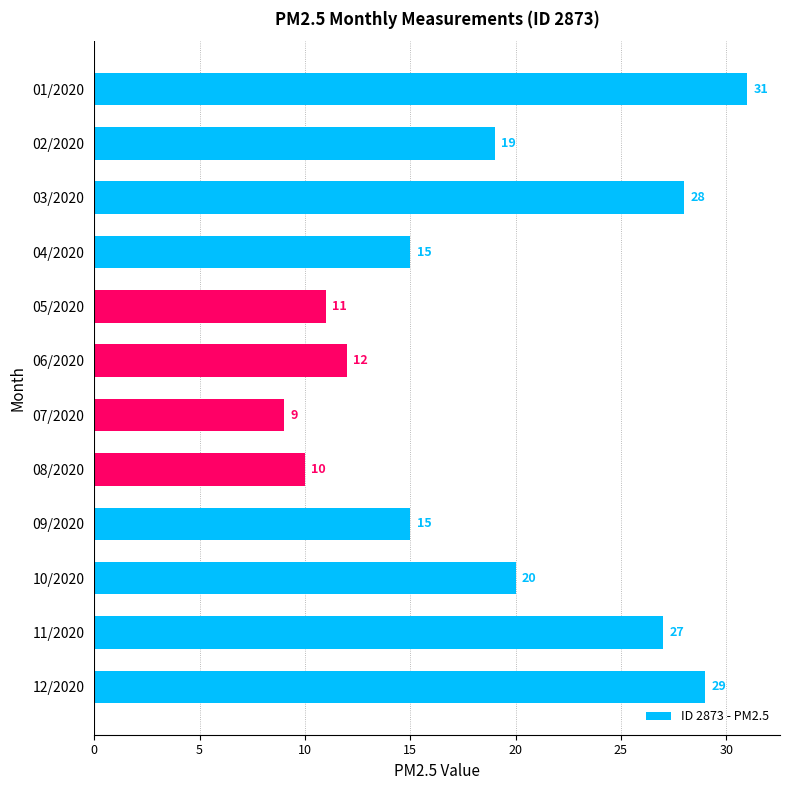

Reading bottom to top, transcribe all the data shown in this chart.

12/2020=29	11/2020=27	10/2020=20	09/2020=15	08/2020=10	07/2020=9	06/2020=12	05/2020=11	04/2020=15	03/2020=28	02/2020=19	01/2020=31